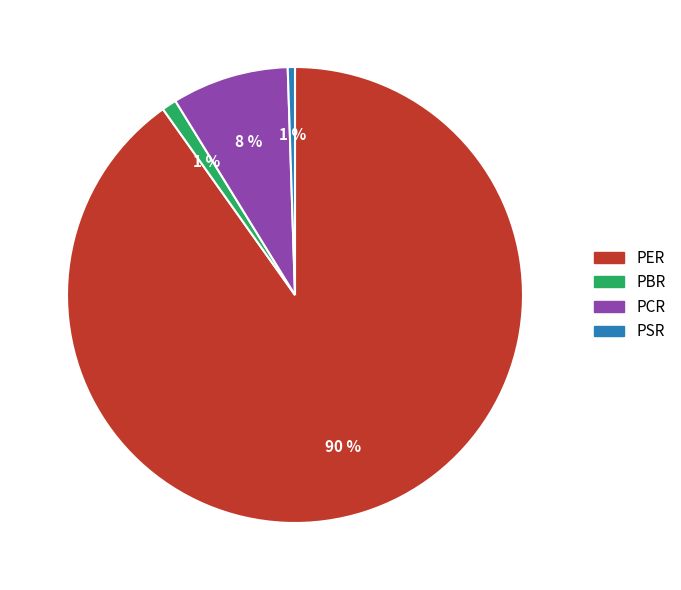

Combined, do PER and PSR account for over 50%?

Yes